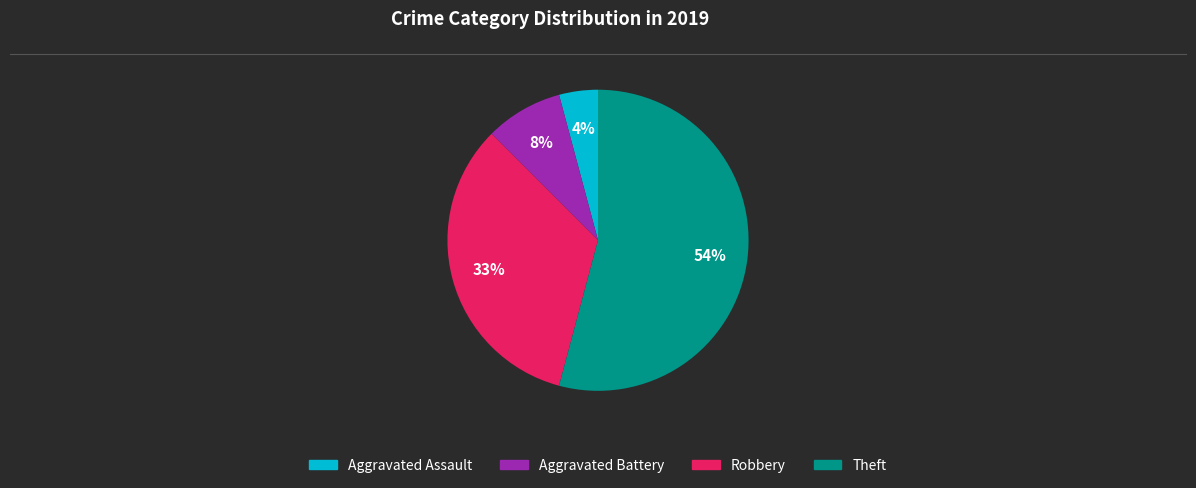

To the nearest percent, what is the average slice percentage?

25%